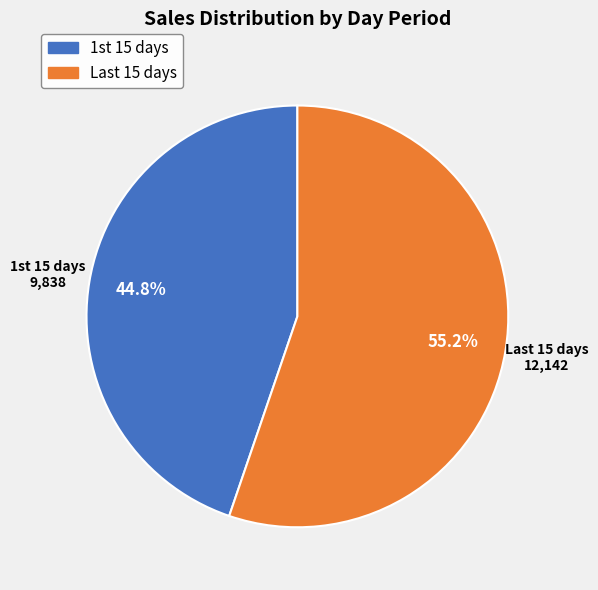

How many segments does this pie chart have?

2